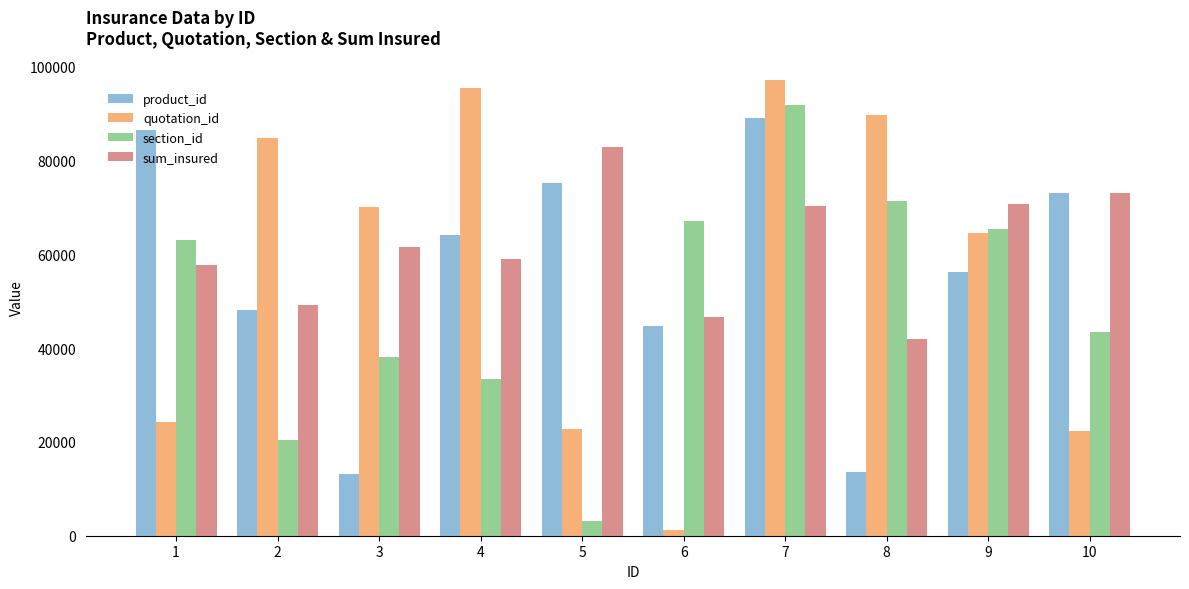

At which category is the sum across all series the highest?

7